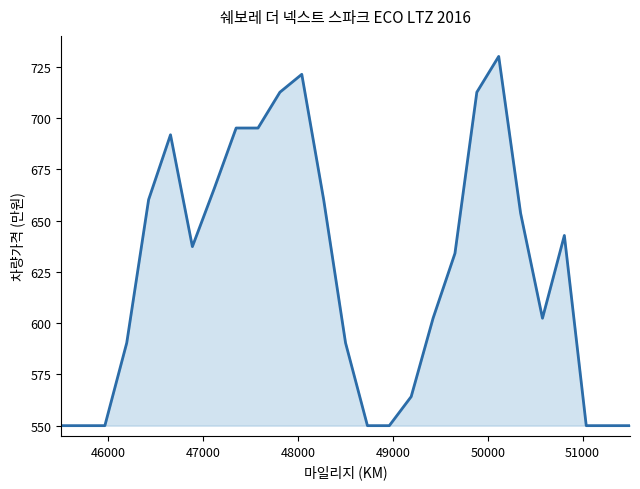

What is the greatest value displayed?

730.0